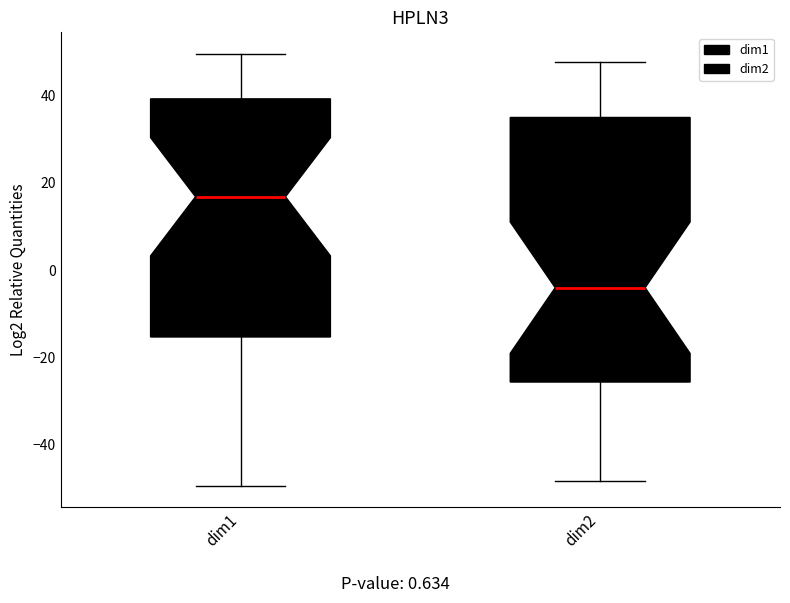

Reading left to right, transcribe this box plot: for each box, give where its median line is, the range the box spans, and where its two whiskers end, as read against the y-axis. The values are not printed on the chart, so give them approximately, as read against the axis.

dim1: median 16, box -16 to 40, whiskers -50 to 50
dim2: median -4, box -26 to 34, whiskers -48 to 48